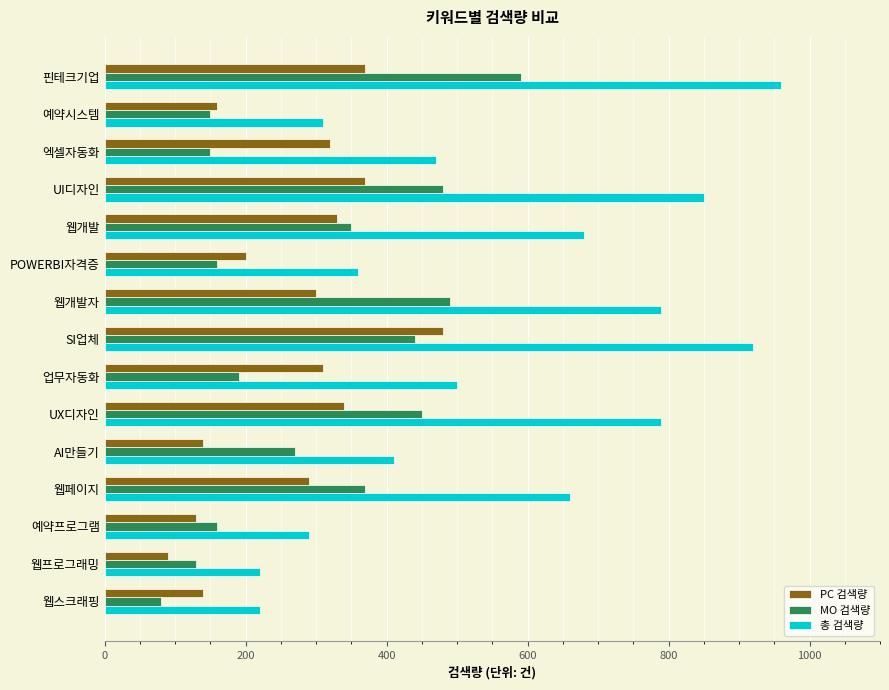

At 핀테크기업, list the series in order from largest to smallest.

총 검색량, MO 검색량, PC 검색량